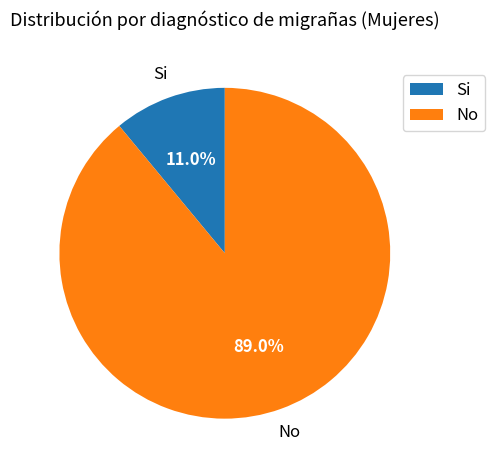

What percentage is the No slice, to the nearest percent?

89%